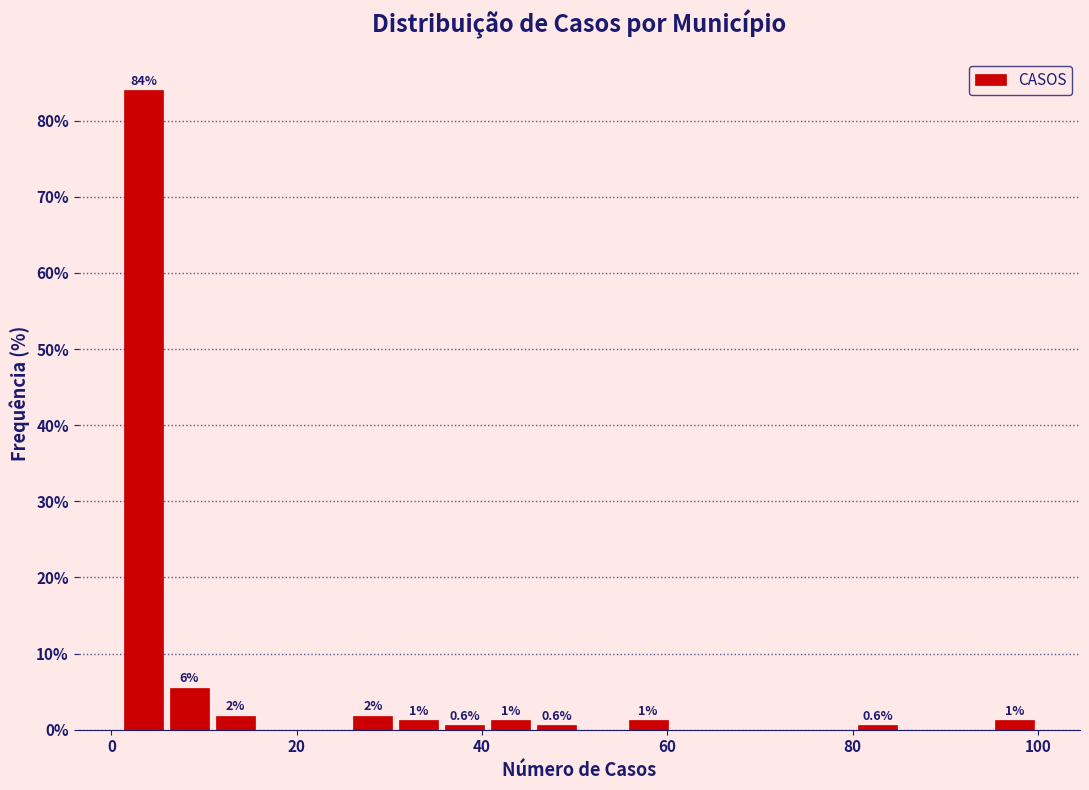

Read against the x-axis, roughly where is the centre of the tallest bar?

4